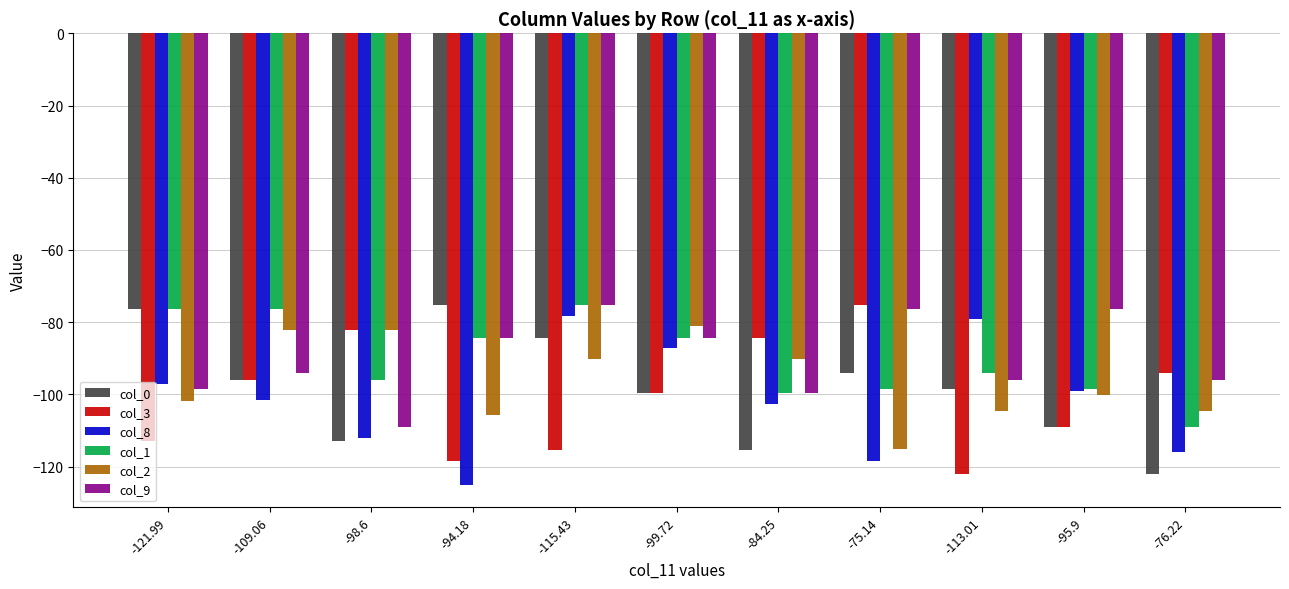

What is the label of the 3rd bar from the left?

-98.6